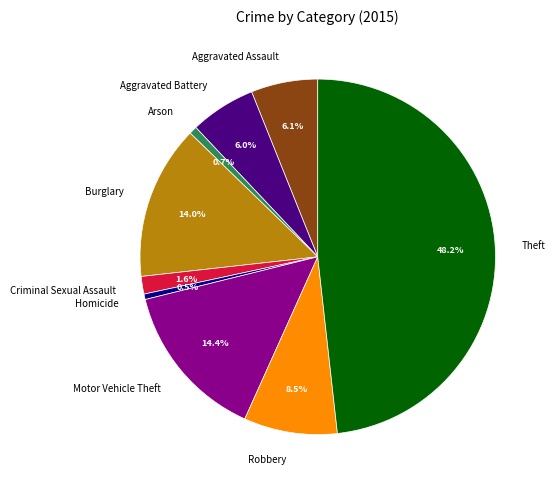

Which has a higher value, Burglary or Arson?

Burglary